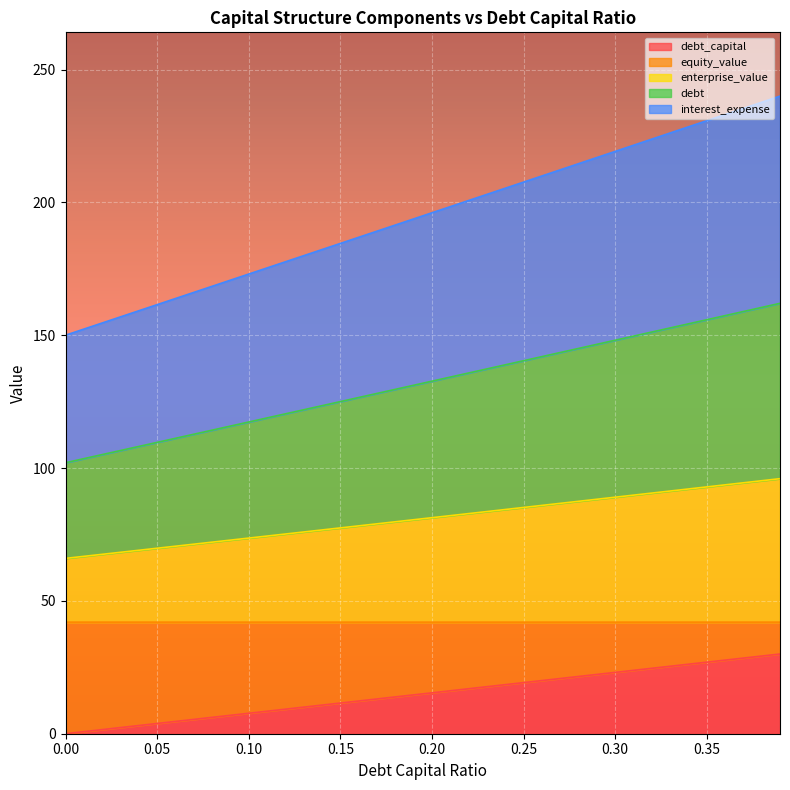

Does the chart display data point markers on the line(s)?

No